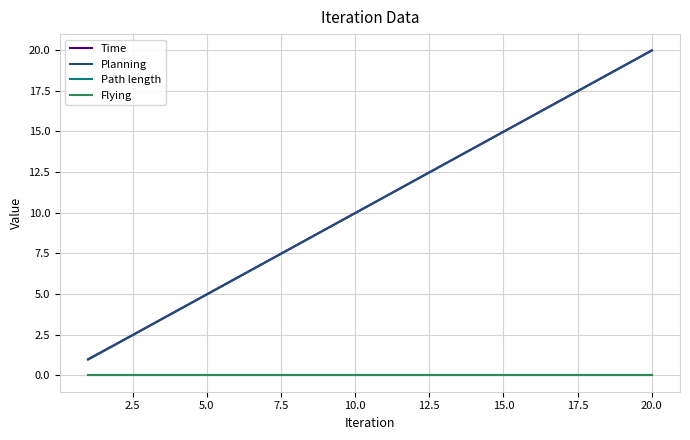

What is the lowest value of the Planning series?

1.0